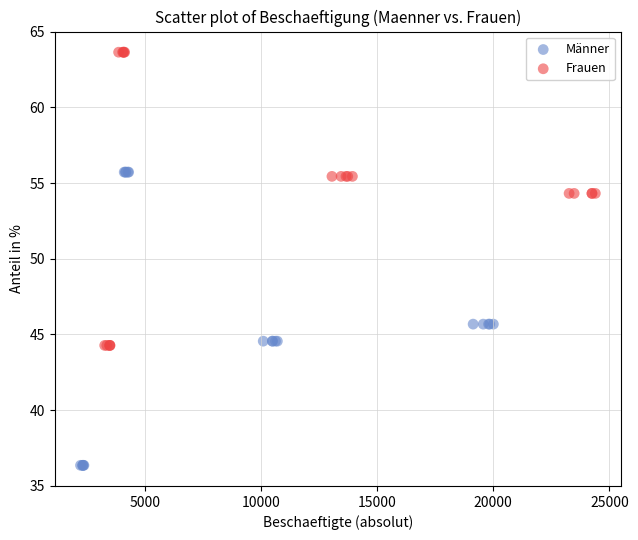

What are all the series names shown in the legend?

Männer, Frauen